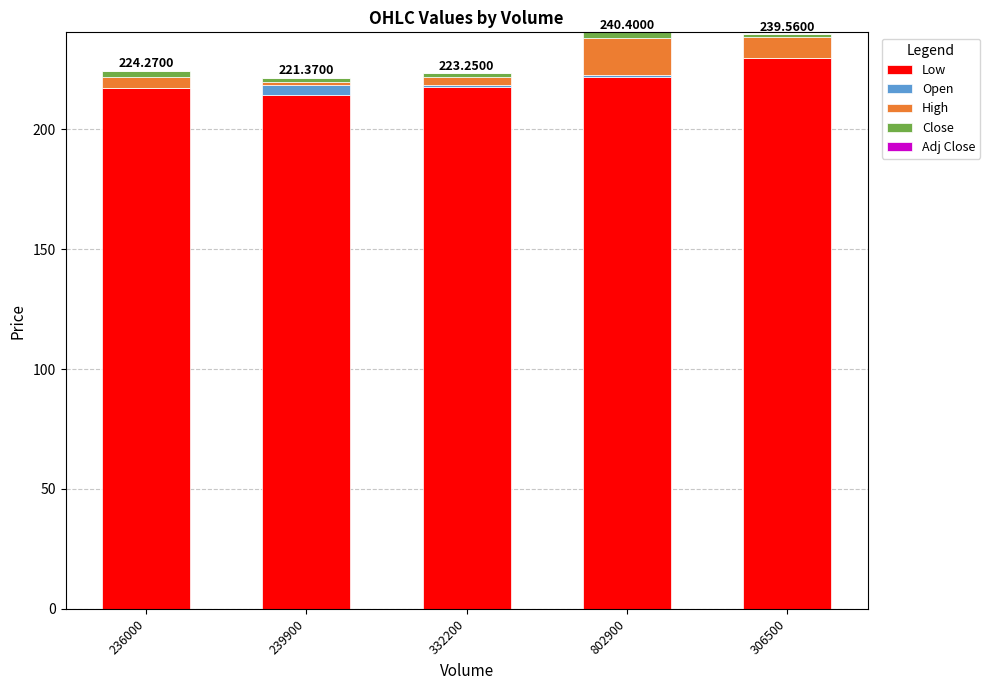

Count the number of data series in this chart.

4